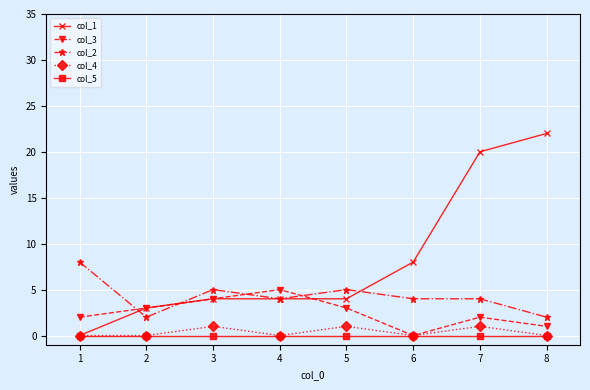

Reading right to left, extract all data points from this chart.

col_1: 22	20	8	4	4	4	3	0
col_3: 1	2	0	3	5	4	3	2
col_2: 2	4	4	5	4	5	2	8
col_4: 0	1	0	1	0	1	0	0
col_5: 0	0	0	0	0	0	0	0